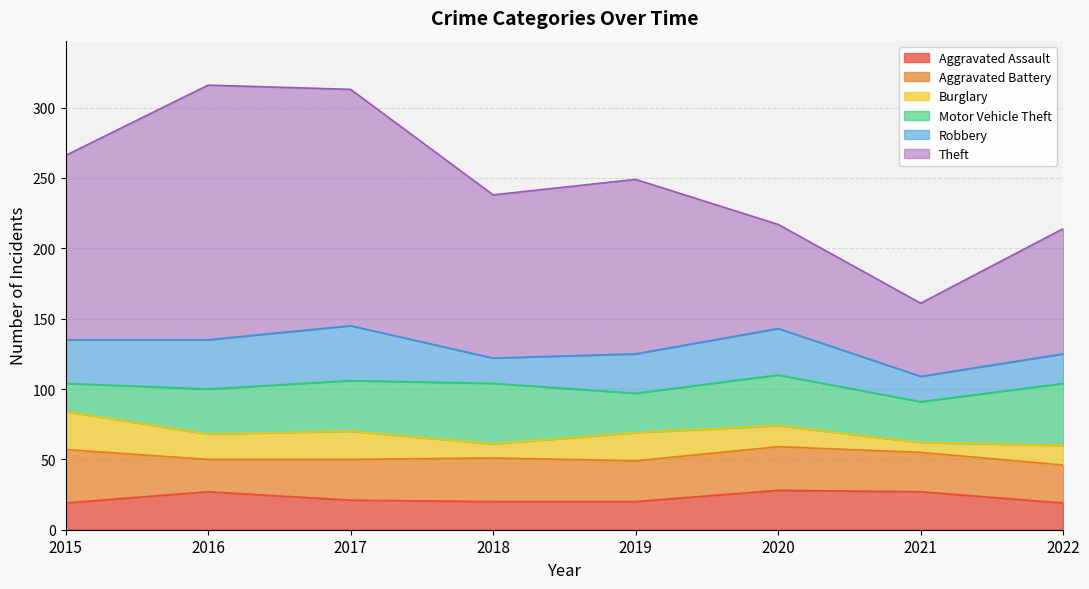

Reading left to right, transcribe all the data shown in this chart.

Aggravated Assault: 19	27	21	20	20	28	27	19
Aggravated Battery: 38	23	29	31	29	31	28	27
Burglary: 27	18	20	10	20	15	7	14
Motor Vehicle Theft: 20	32	36	43	28	36	29	44
Robbery: 31	35	39	18	28	33	18	21
Theft: 131	181	168	116	124	74	52	89